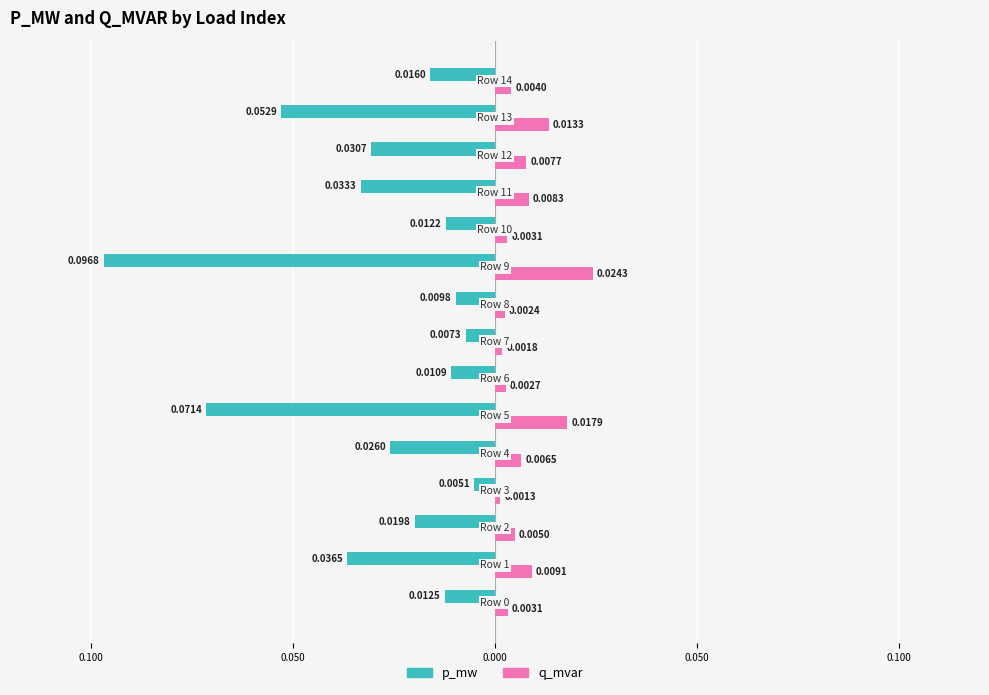

What are all the series names shown in the legend?

p_mw, q_mvar